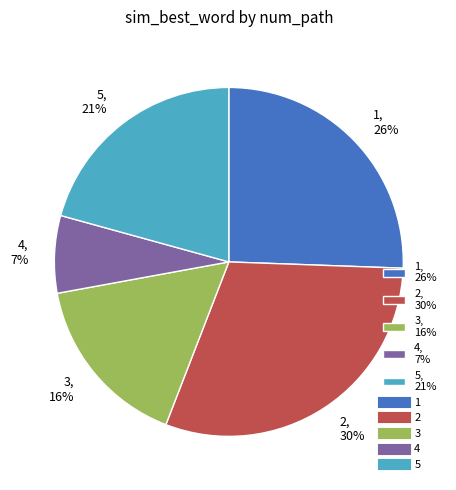

Rank the categories by value from highest to lowest.

2, 1, 5, 3, 4